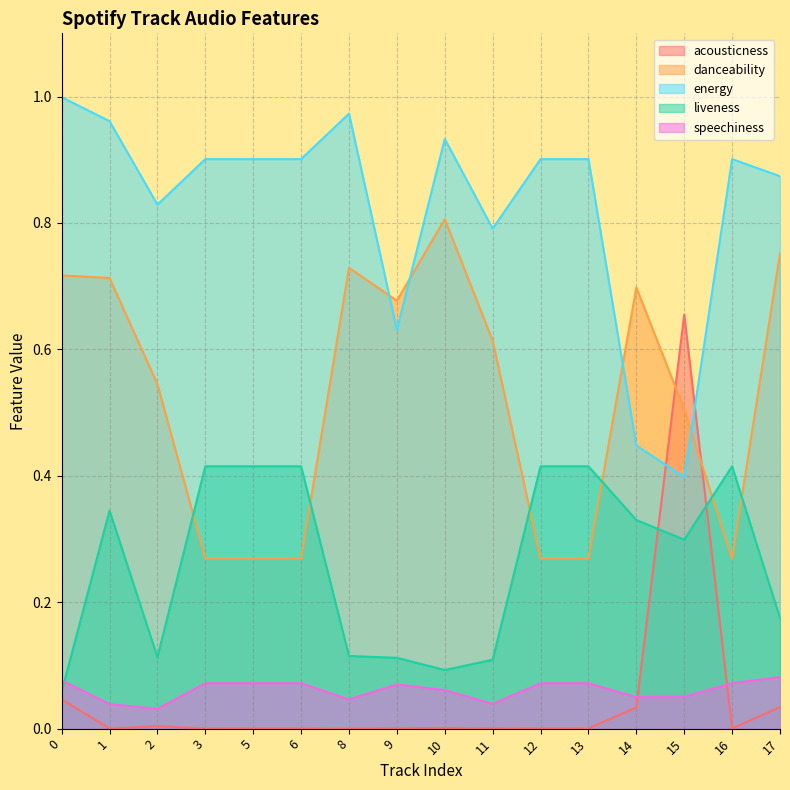

At which category does the chart reach its minimum across all series?

1